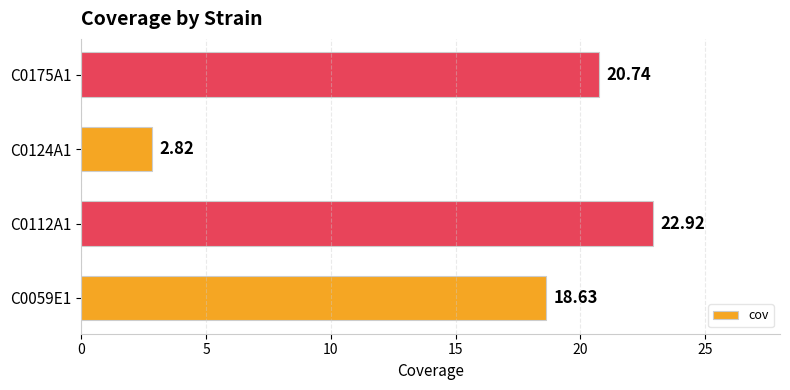

What is the greatest value displayed?

22.9